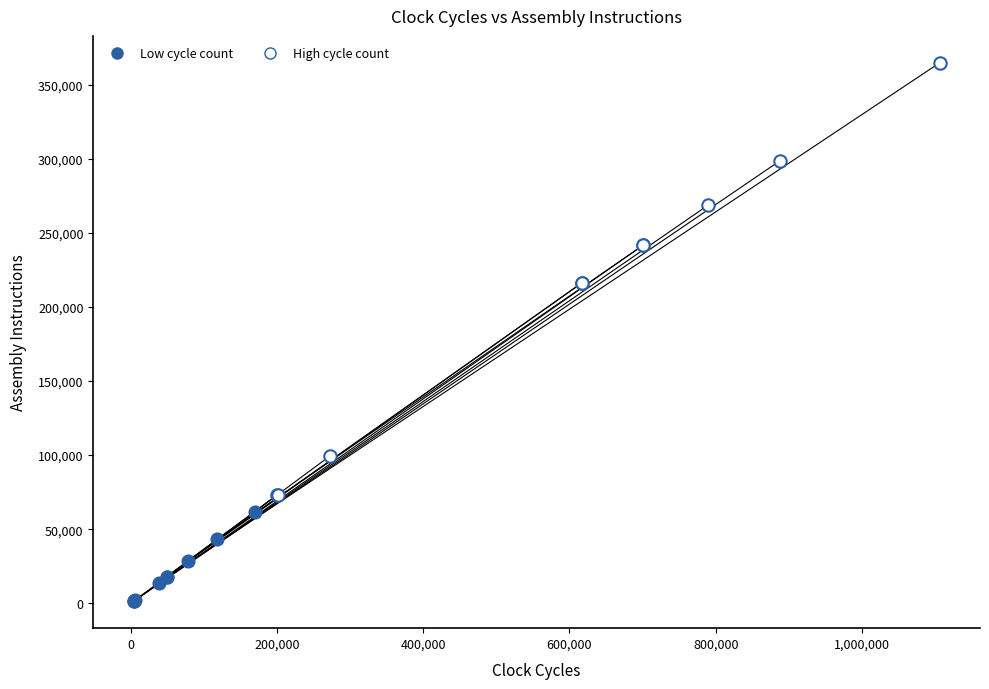

What are all the series names shown in the legend?

Low cycle count, High cycle count